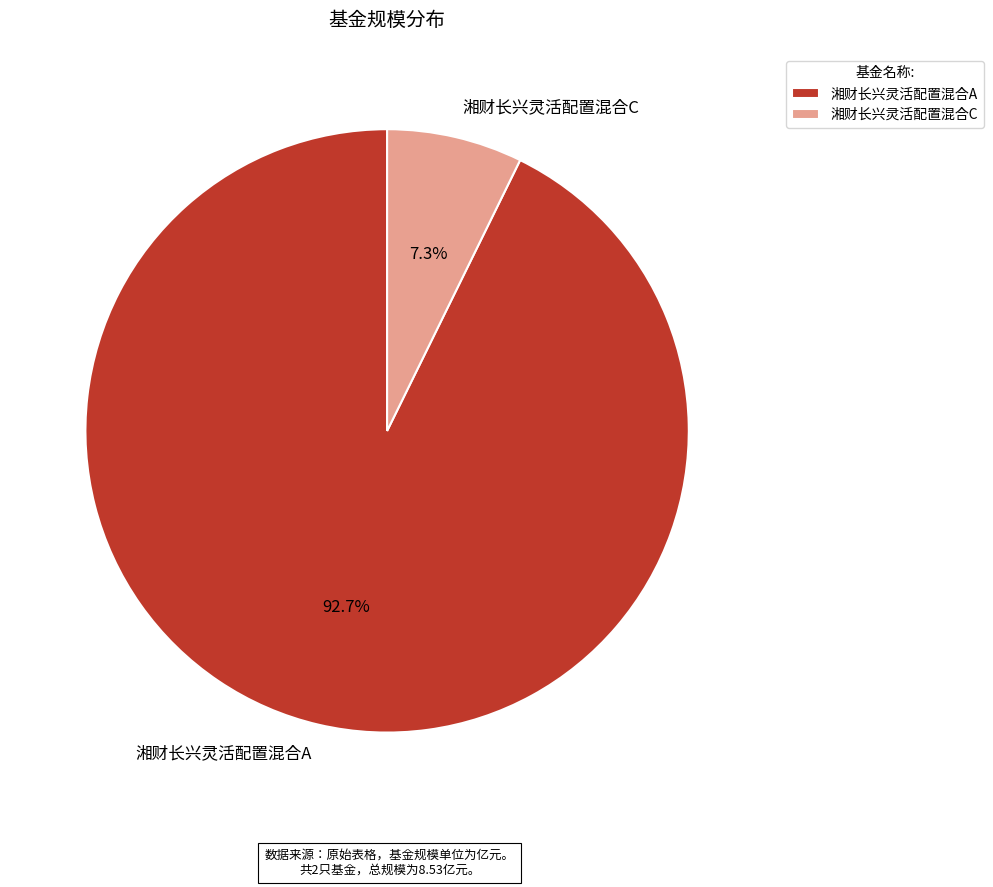

What portion of the pie excludes 湘财长兴灵活配置混合A?

7.3%